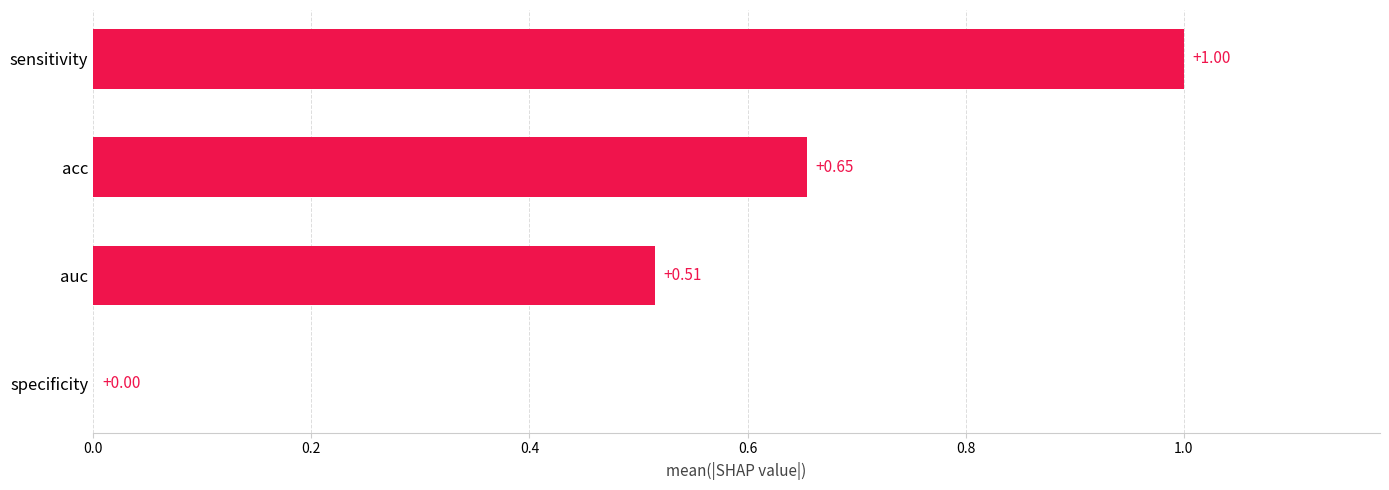

At which label is the value closest to 0?

specificity